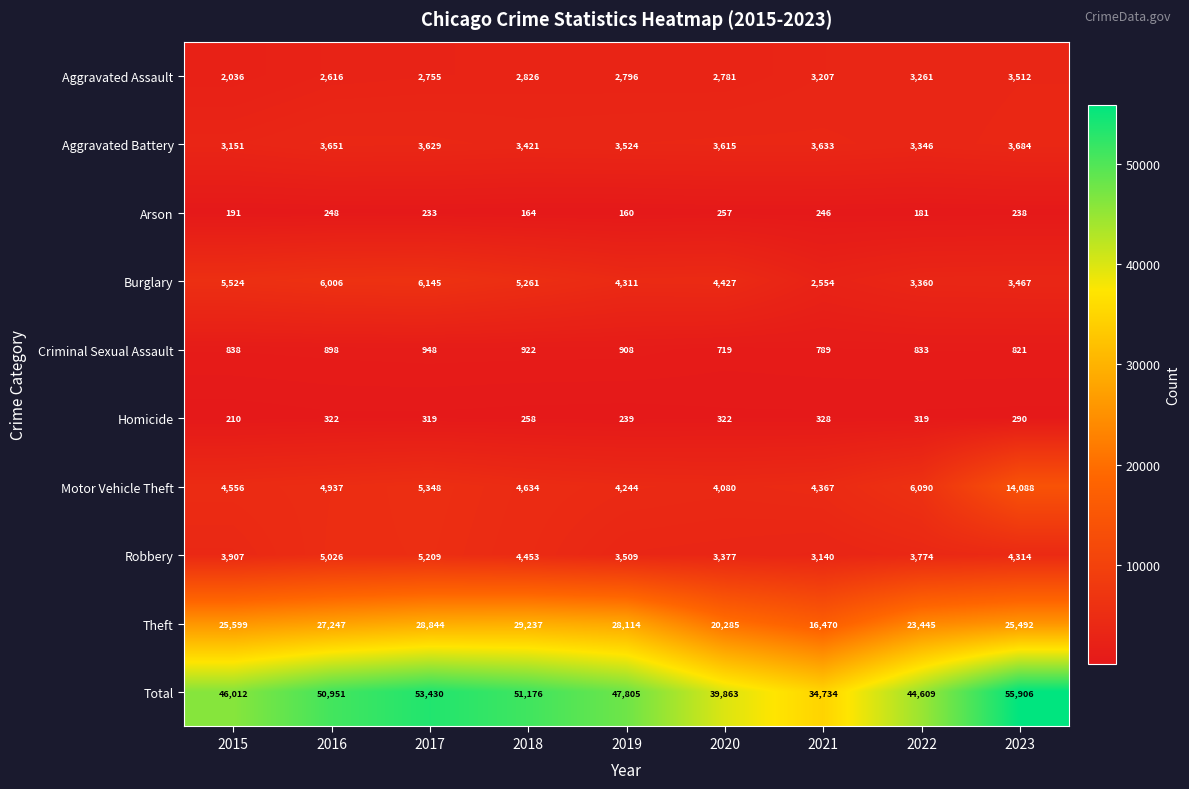

What is the total value across all series at 2021?

69468